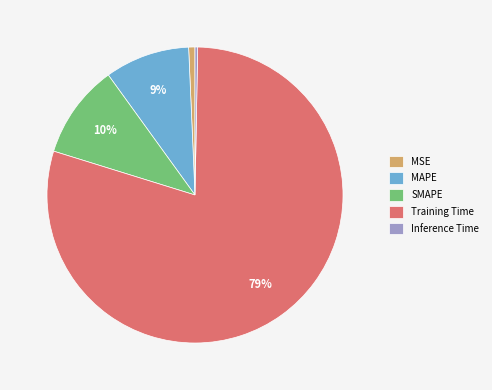

To the nearest percent, what portion does MSE represent?

1%